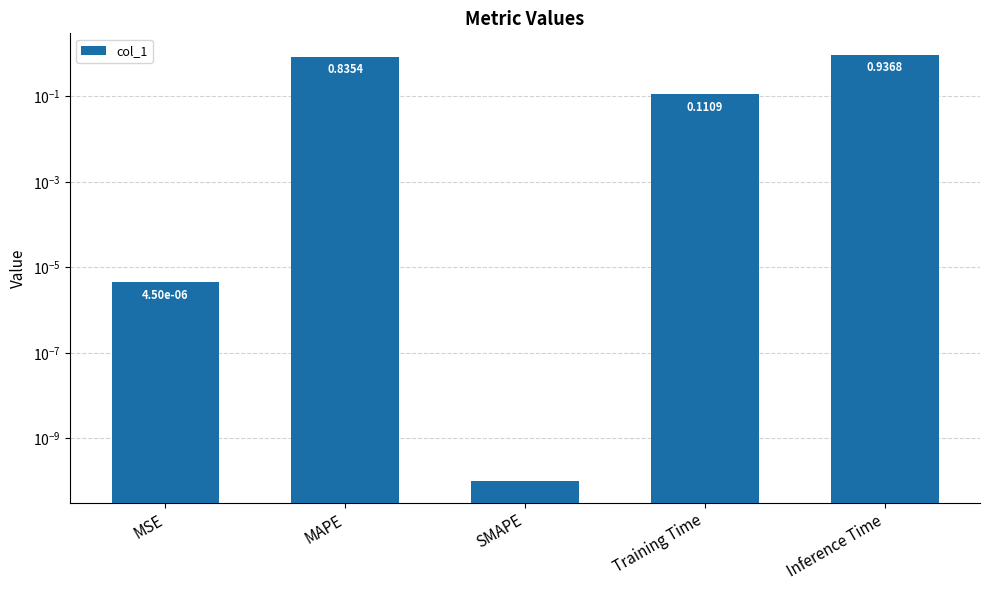

What is the maximum value shown in the chart?

0.9